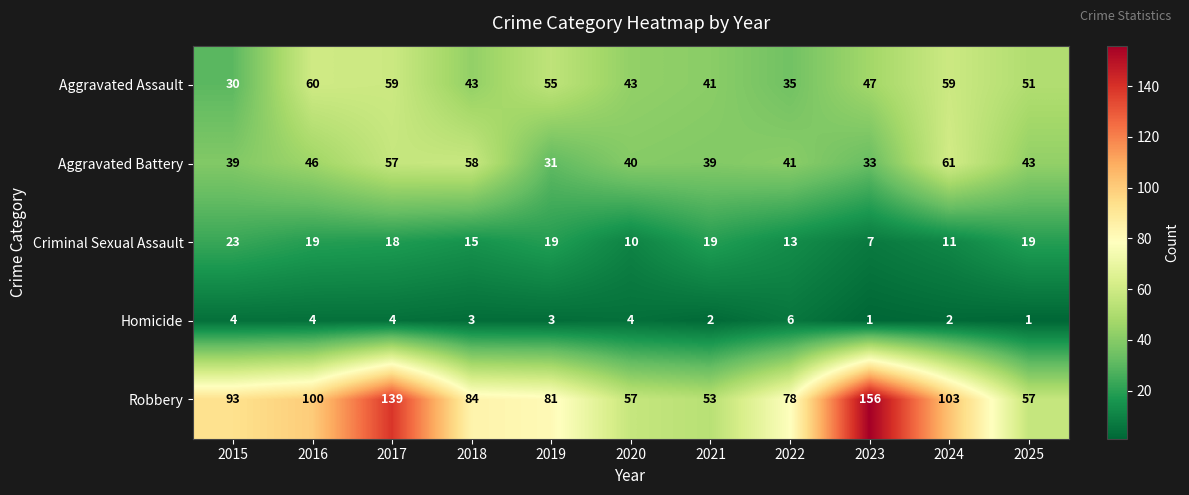

What is the total value across all series at 2019?

189